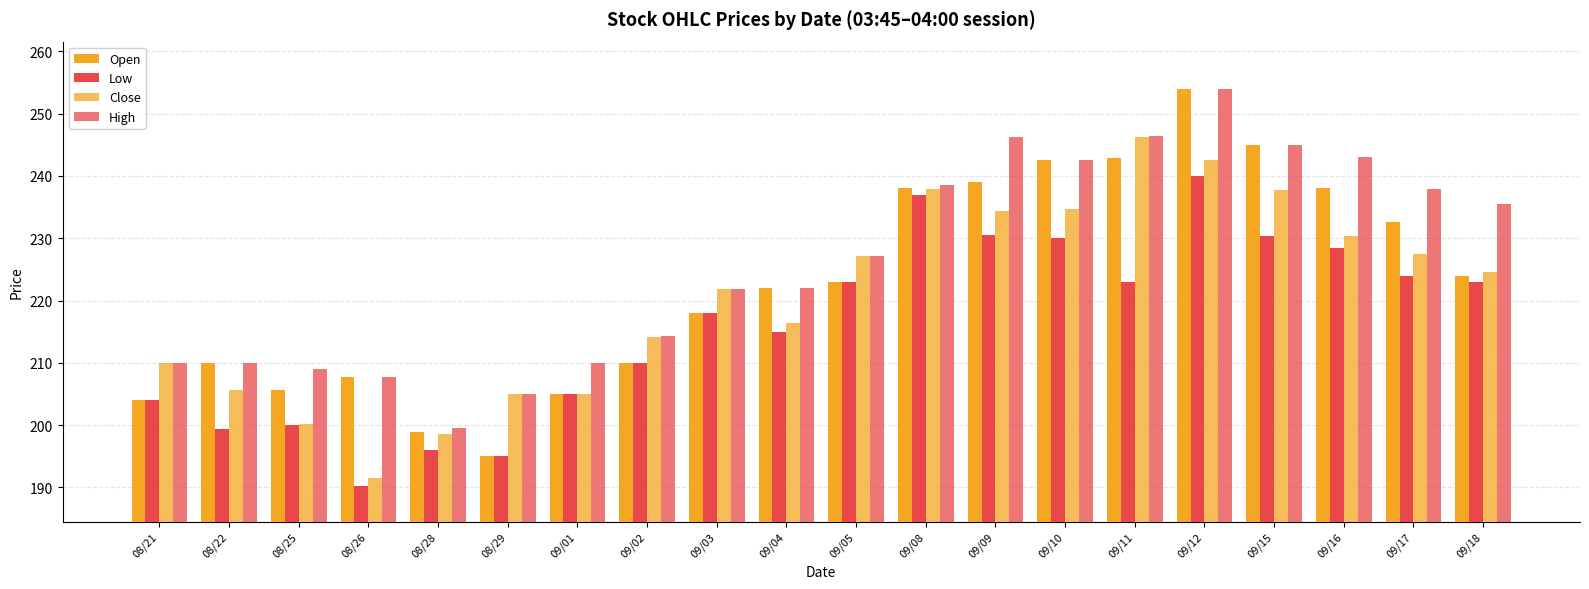

Are the bars horizontal?

No